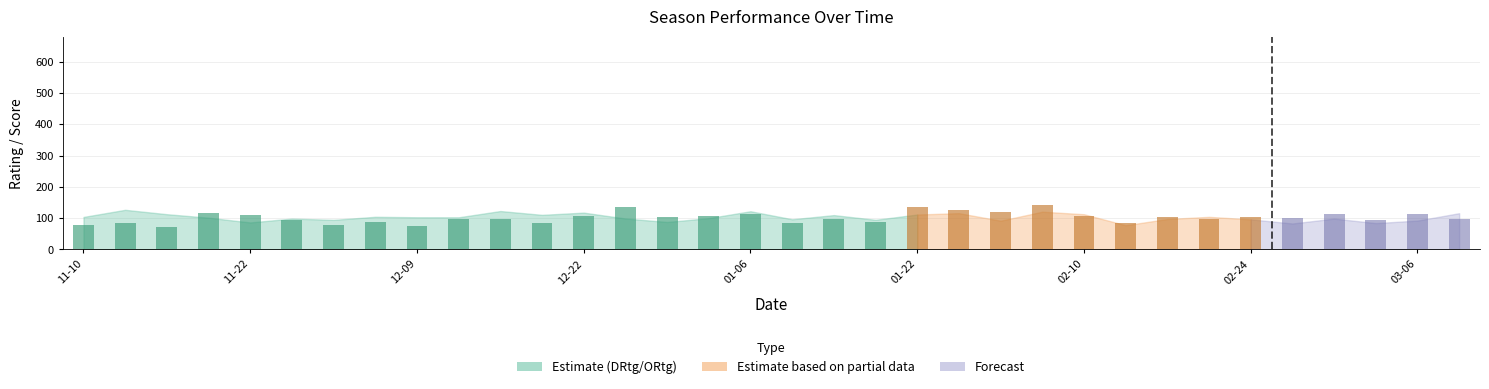

List the labels in order of DRtg value, largest first.

2017-11-13, 2017-12-17, 2018-01-06, 2018-02-03, 2017-12-22, 2018-01-27, 2018-03-09, 2017-11-15, 2018-02-10, 2018-01-22, 2017-12-20, 2018-01-15, 2017-12-06, 2018-02-19, 2017-11-10, 2017-12-09, 2017-12-14, 2017-11-20, 2018-01-03, 2017-12-29, 2017-11-24, 2018-03-01, 2018-02-17, 2018-01-13, 2018-02-24, 2018-01-20, 2017-12-03, 2018-03-06, 2018-01-29, 2018-01-01, 2017-11-22, 2018-03-03, 2018-02-26, 2018-02-12